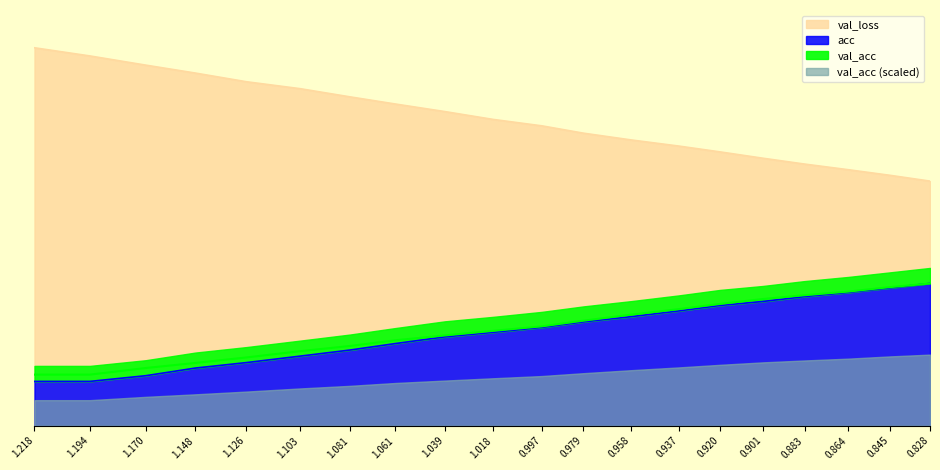

True or false: acc has a value of 0.2 at 1.148.

True